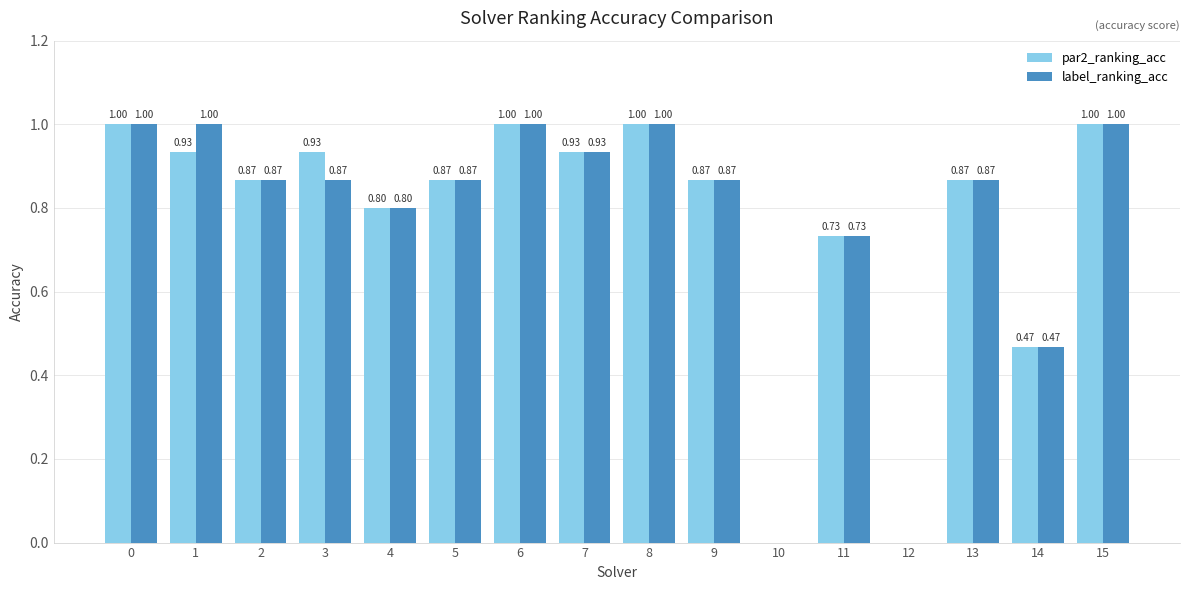

Is the value of par2_ranking_acc at 11 greater than the value of label_ranking_acc at 8?

No